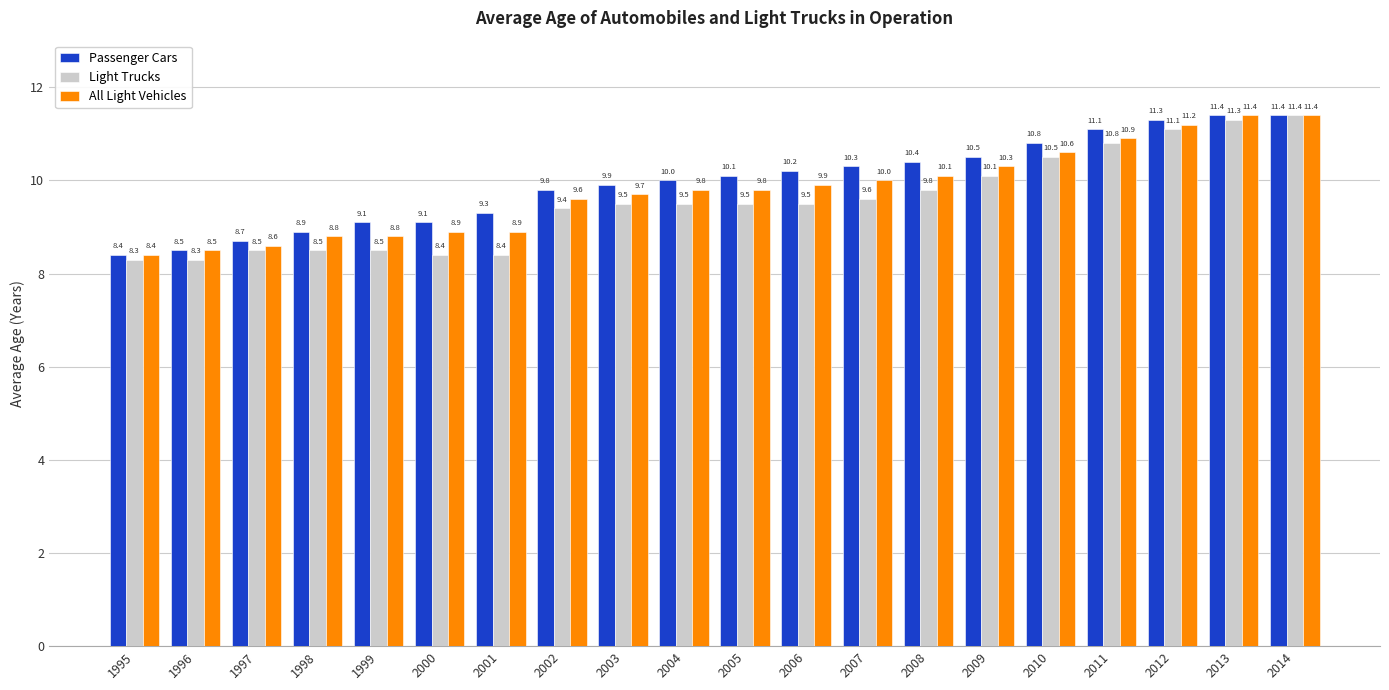

How many groups of bars are there?

20